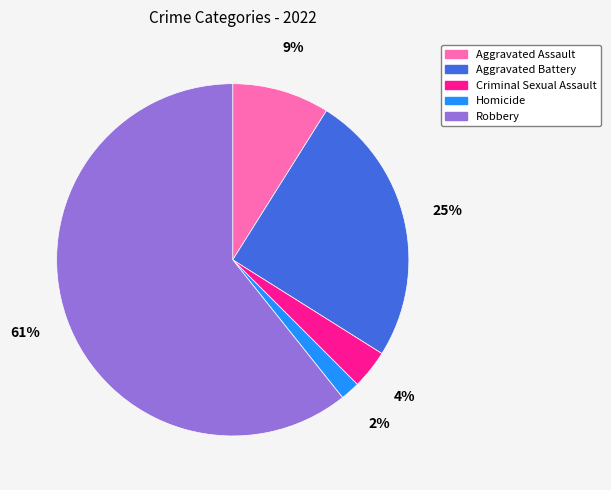

To the nearest percent, what is the average slice percentage?

20%